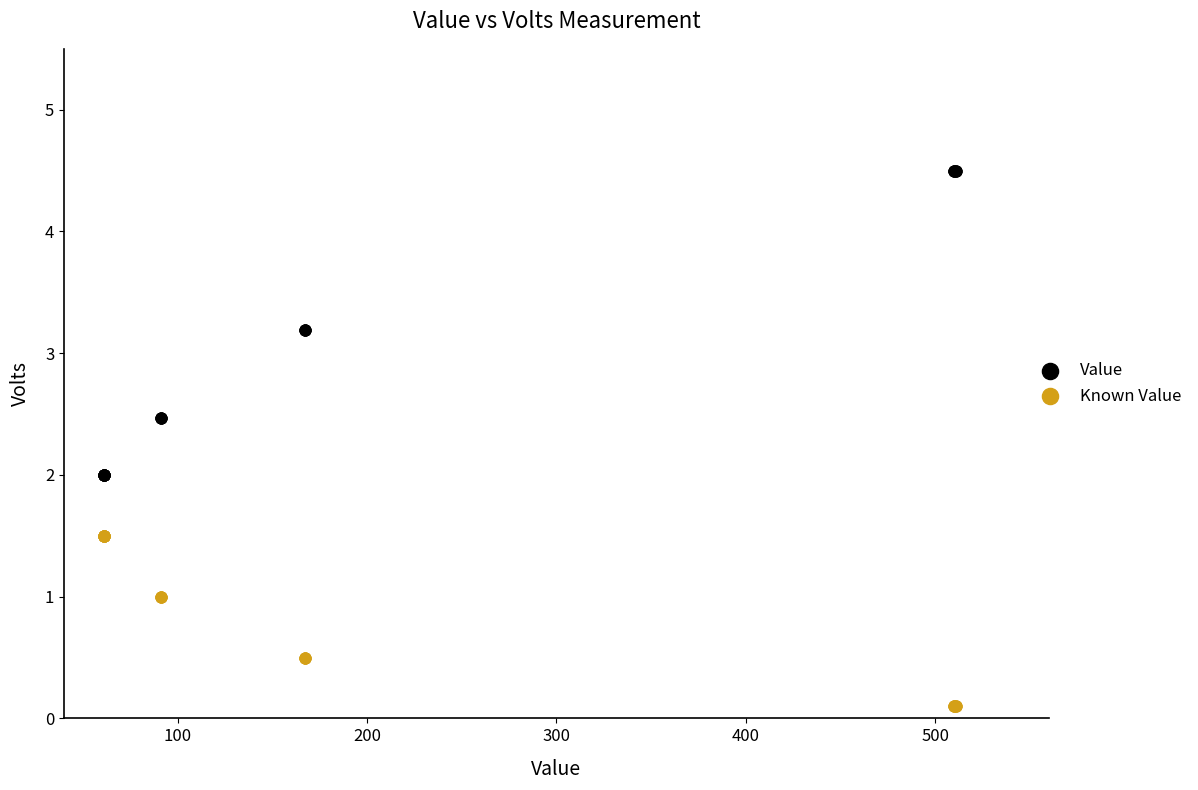

Which series contains the lowest Y value?

Known Value